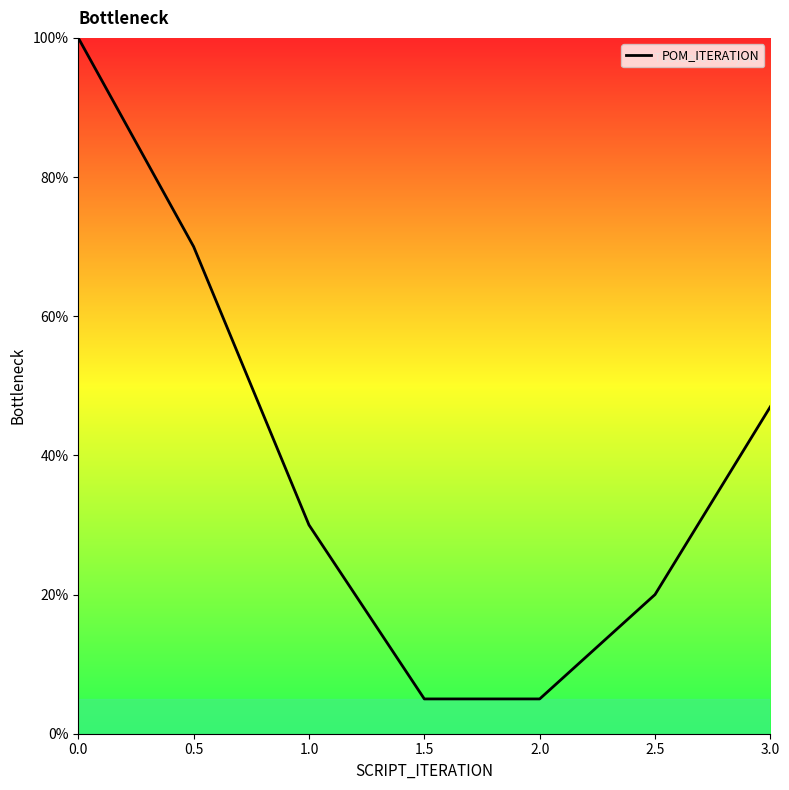

What is the change in value from 0.5 to 2.5?

-50